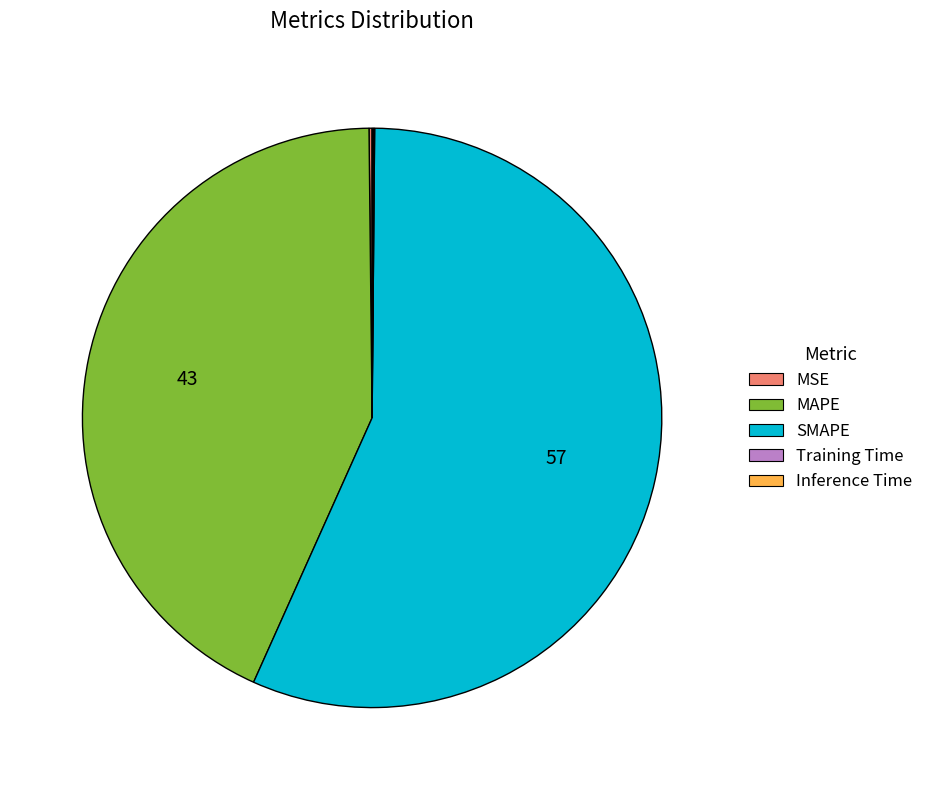

What is the largest slice in the pie chart?

SMAPE